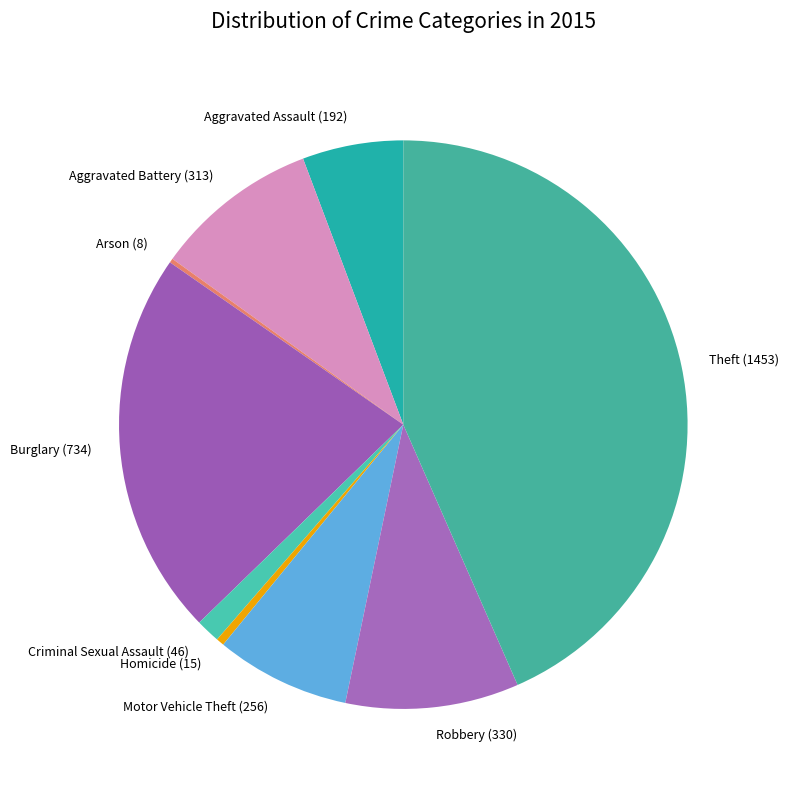

Which has a higher value, Motor Vehicle Theft (256) or Aggravated Assault (192)?

Motor Vehicle Theft (256)